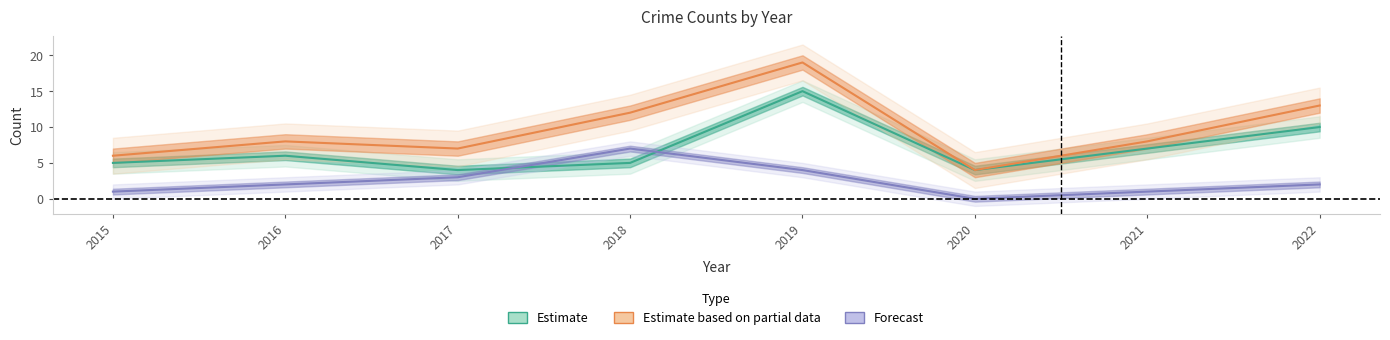

Between 2015 and 2020, which is larger?

2015